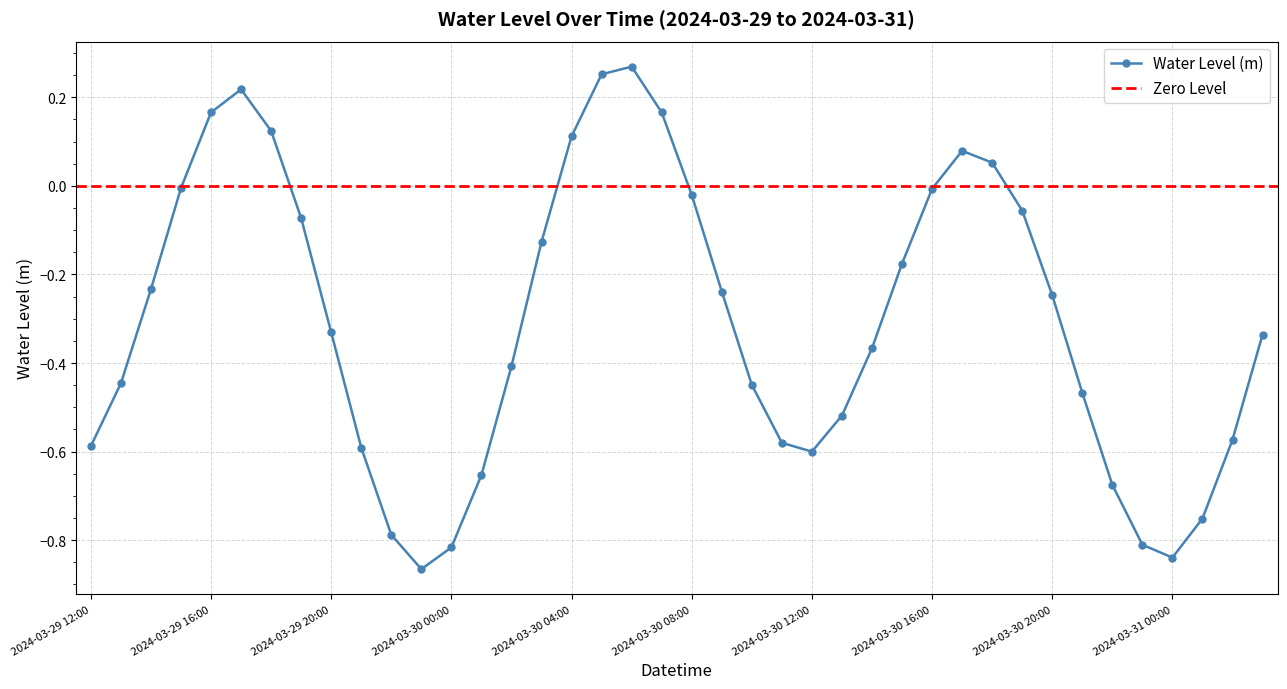

What is the value of the 12th point from the left?

-0.9